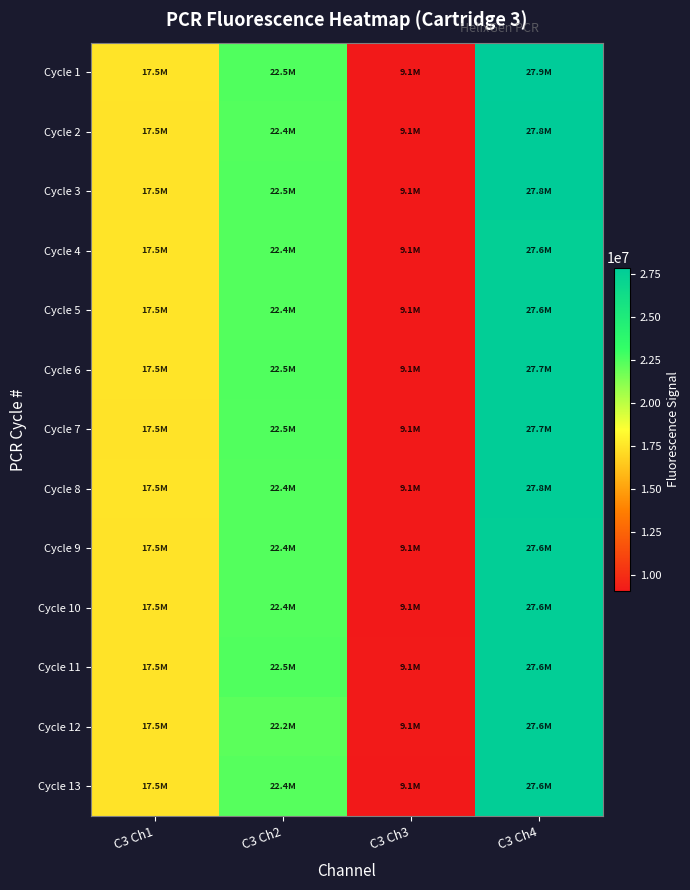

What is the greatest value displayed?

27880136